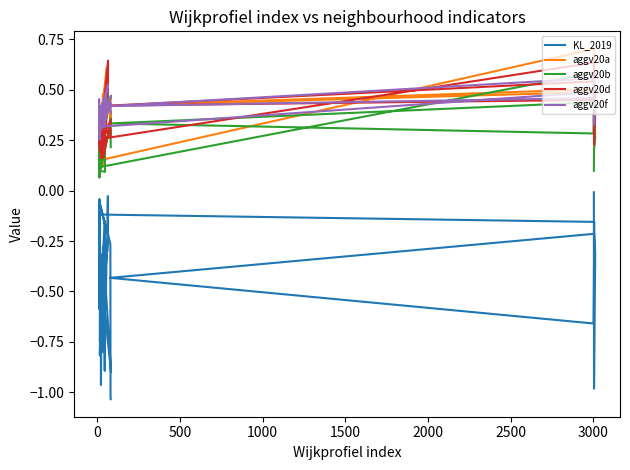

What is the value of the aggv20a point at the 35th from the left?

0.2